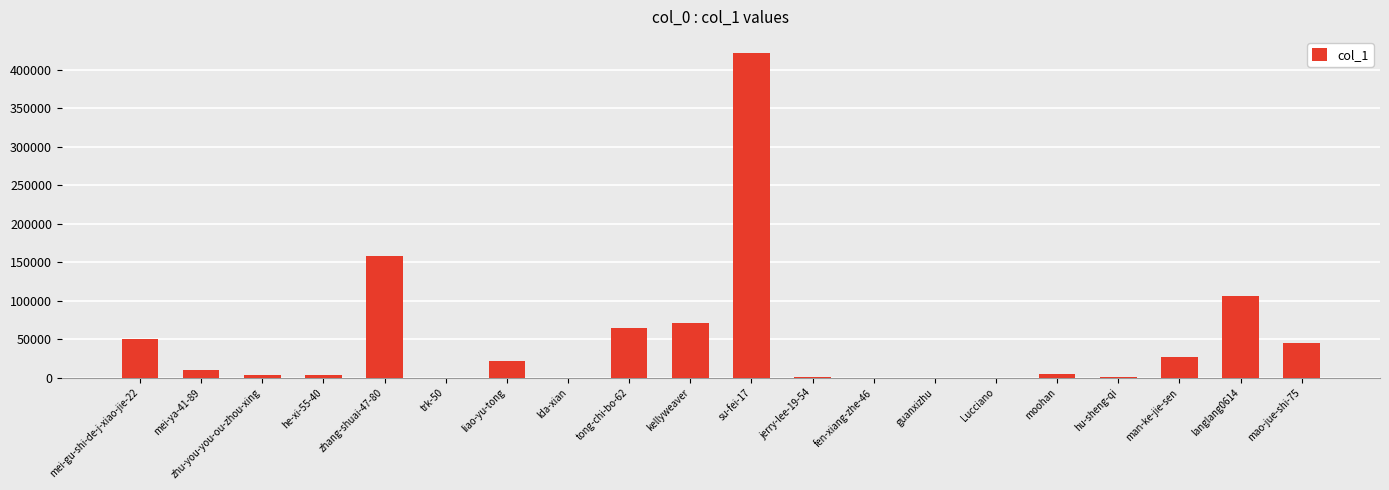

What is the ratio of the value at mei-ya-41-89 to the value at mao-jue-shi-75?

0.2